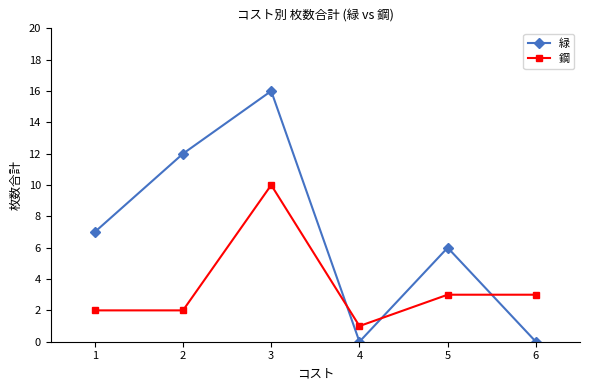

Reading left to right, extract all data points from this chart.

緑: 1=7	2=12	3=16	4=0	5=6	6=0
鋼: 1=2	2=2	3=10	4=1	5=3	6=3